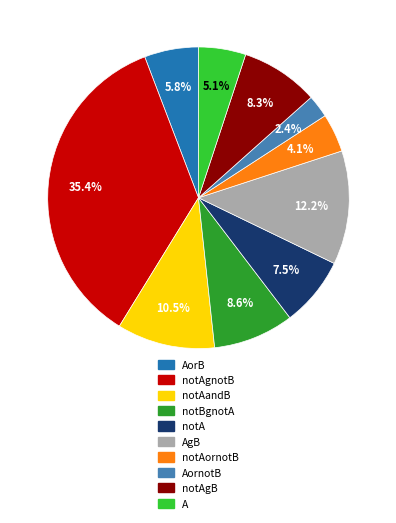

How many segments does this pie chart have?

10